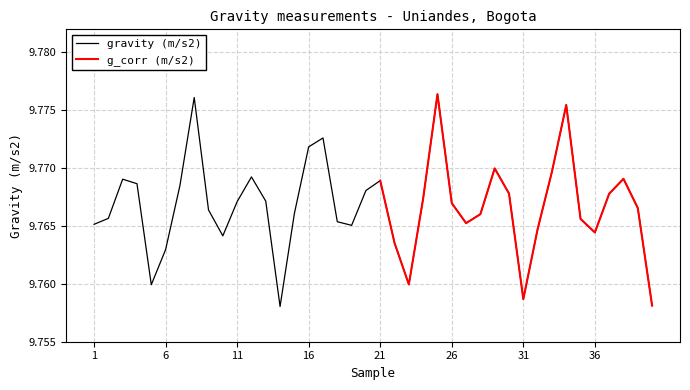

What is the sum of all values?

390.7